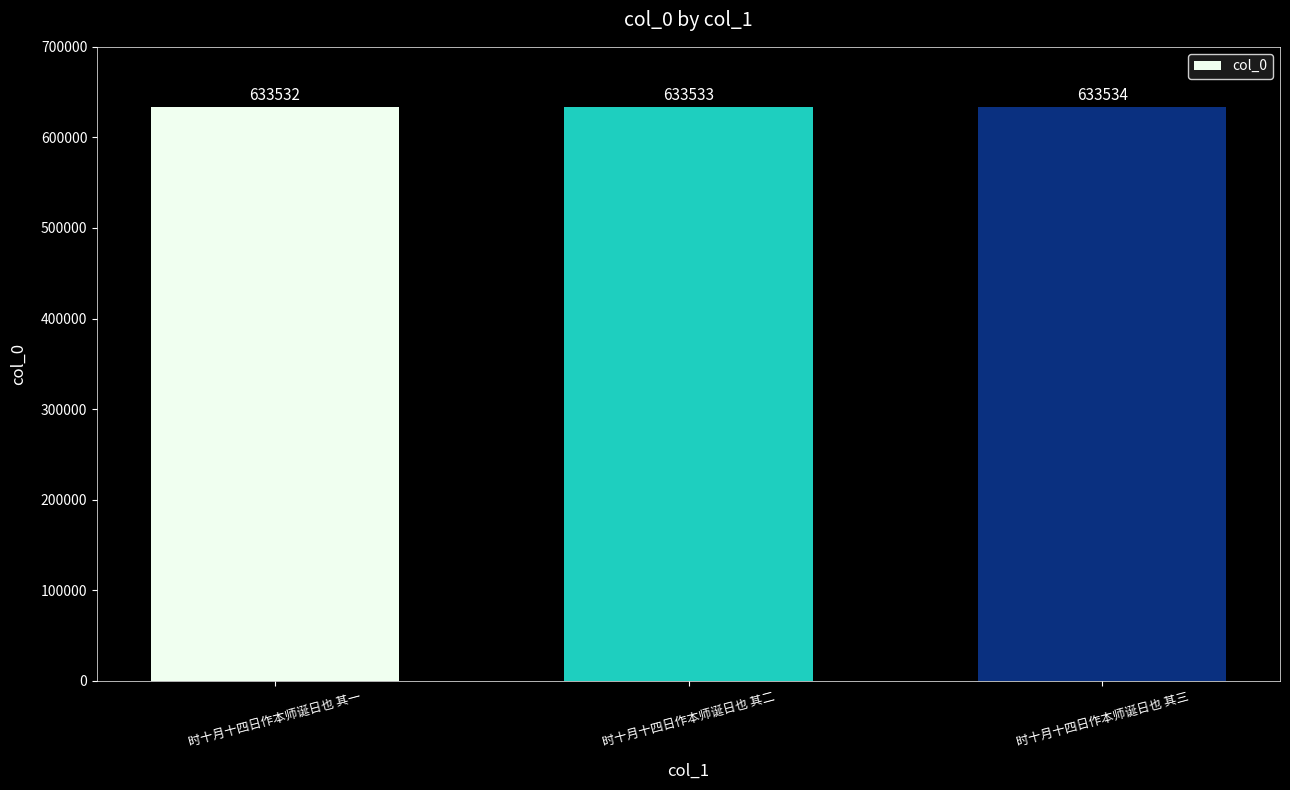

What is the ratio of the value at 时十月十四日作本师诞日也 其三 to the value at 时十月十四日作本师诞日也 其一?

1.0